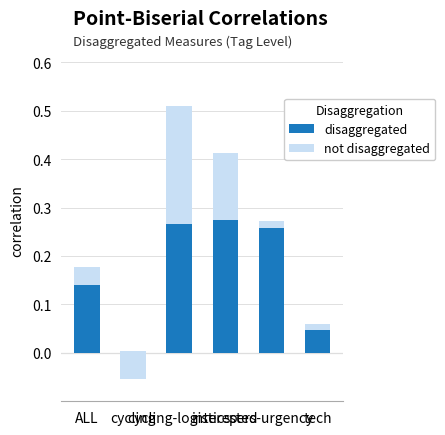

Is the value of not disaggregated at cycling greater than the value of disaggregated at pers-urgency?

No